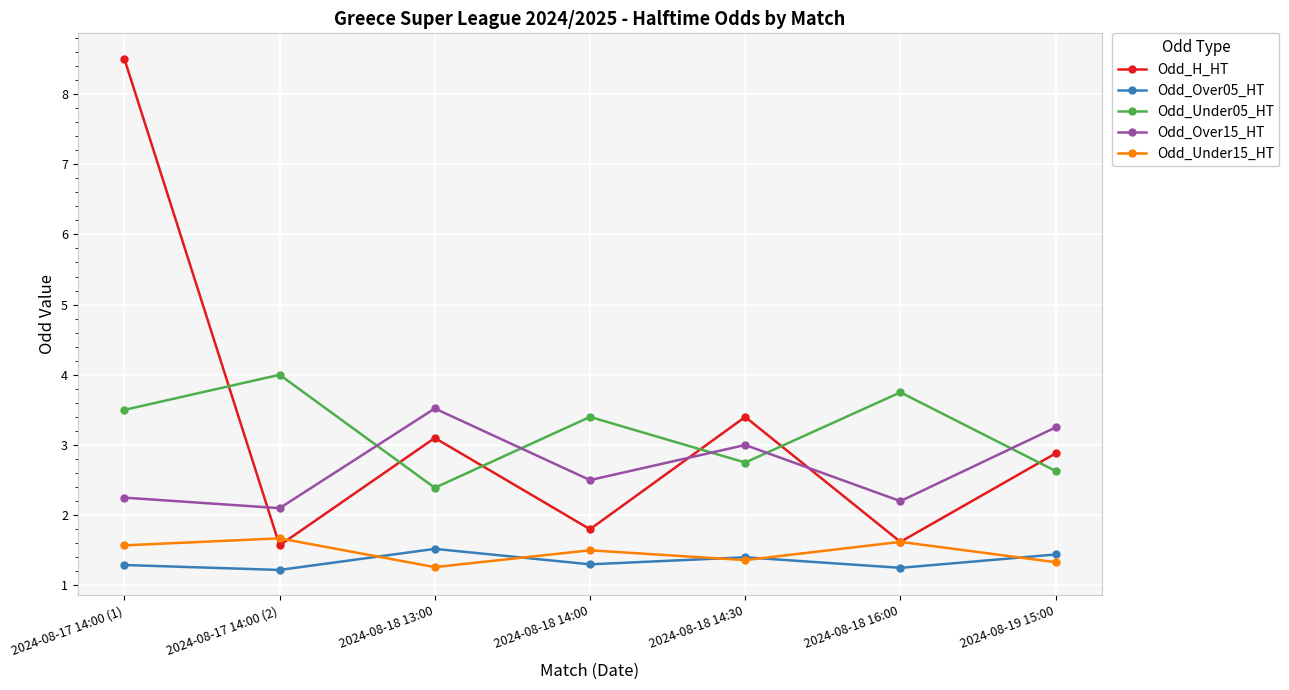

Which series has the widest spread of values?

Odd_H_HT